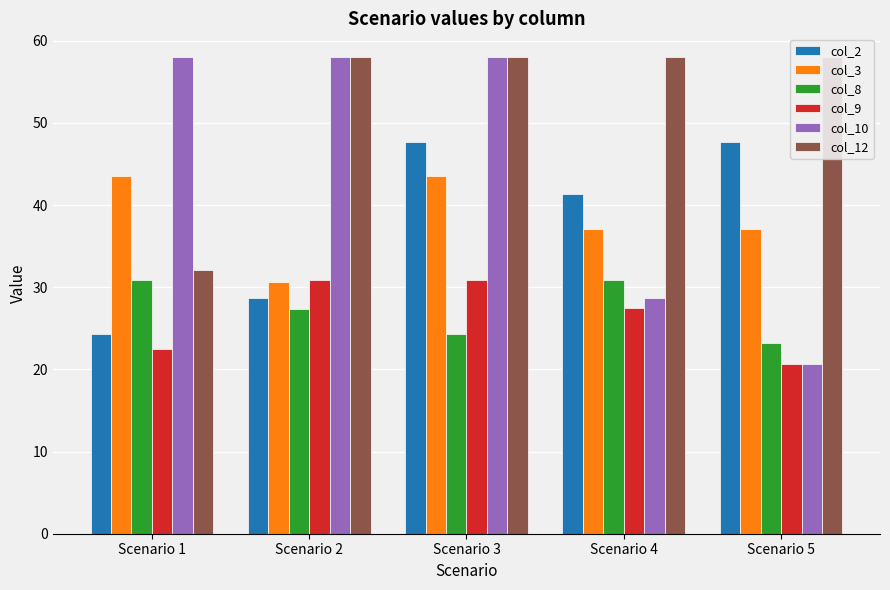

How many categories are shown in the chart?

5